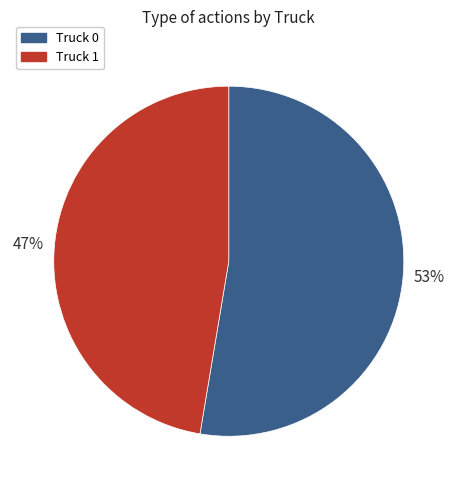

Rank the categories by value from highest to lowest.

Truck 0, Truck 1